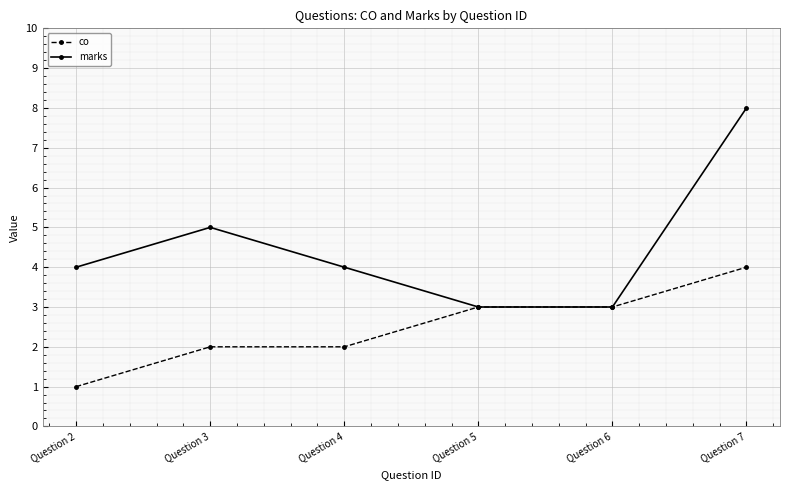

Which series has the largest total across all categories?

marks